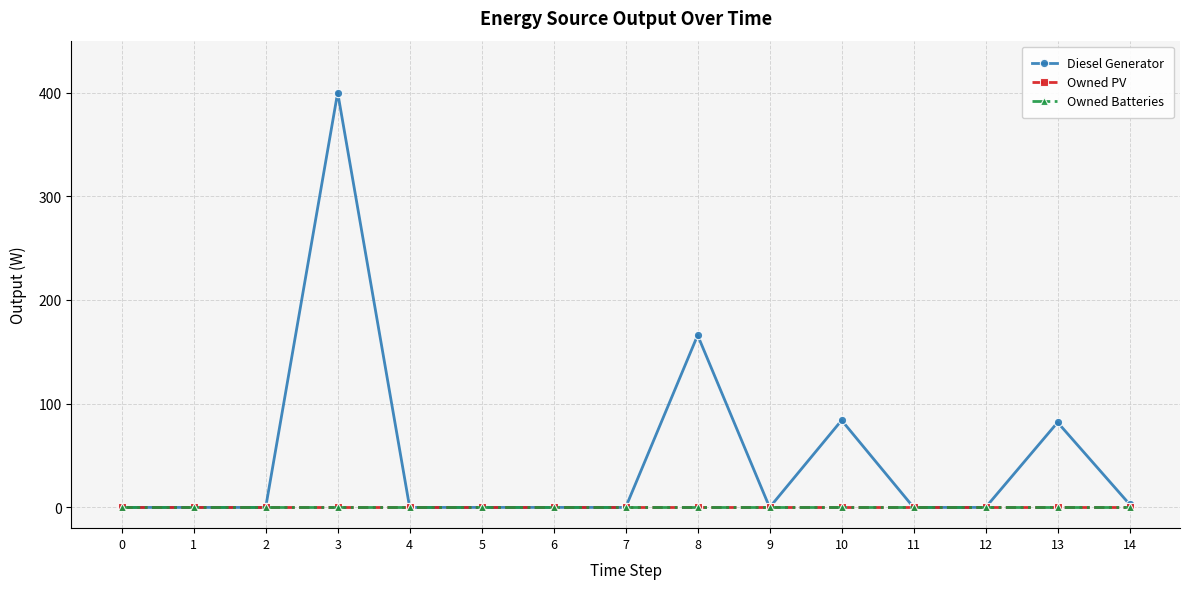

Does the chart have visible grid lines?

Yes